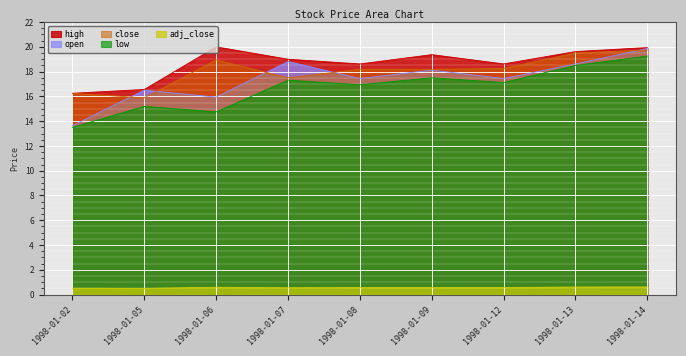

What is the average value of the open series?

17.4